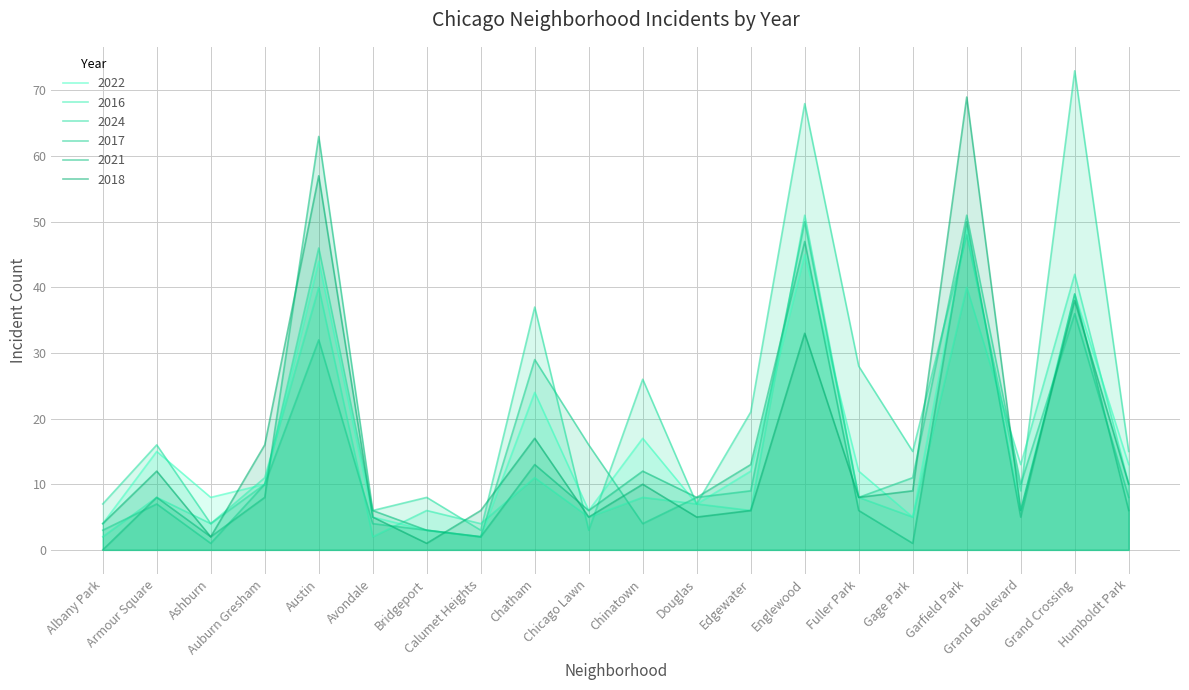

Reading left to right, list all the values displayed in this chart.

2022: 4	15	8	10	44	5	3	2	24	6	17	7	12	45	12	5	49	6	39	13
2016: 2	8	4	11	40	2	6	4	11	5	8	7	6	51	8	5	40	13	42	10
2024: 7	16	4	10	46	6	8	3	37	3	26	7	21	68	28	15	48	9	73	15
2017: 3	7	1	10	32	4	3	2	29	16	4	8	9	50	8	11	51	10	36	8
2021: 0	8	2	8	63	6	3	2	13	6	12	8	13	47	6	1	50	5	39	6
2018: 4	12	2	16	57	5	1	6	17	5	10	5	6	33	8	9	69	6	38	10